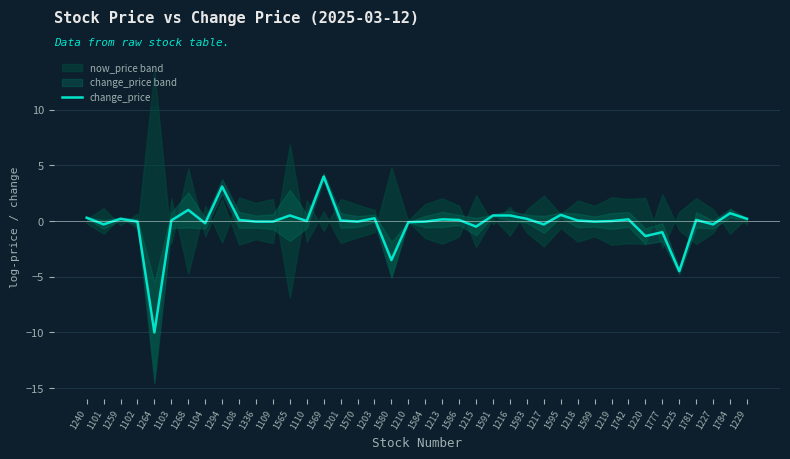

Where does the data first go above 0?

1240